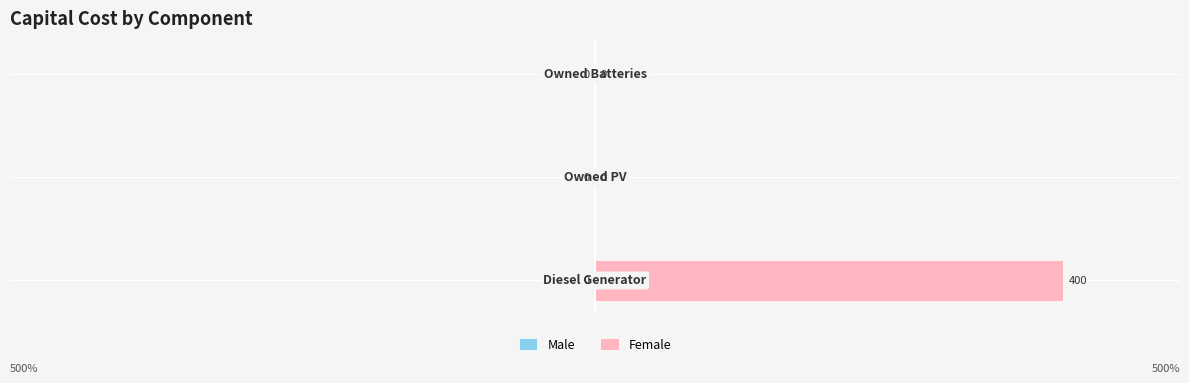

What is the sum of all values?

400